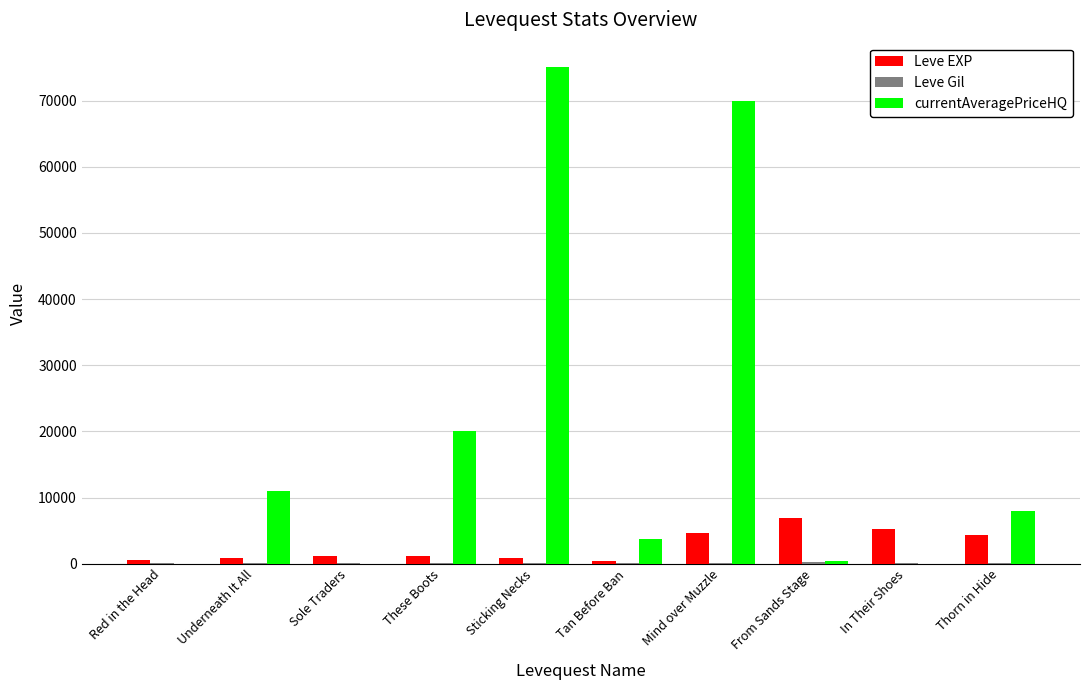

Which series has the largest total across all categories?

currentAveragePriceHQ